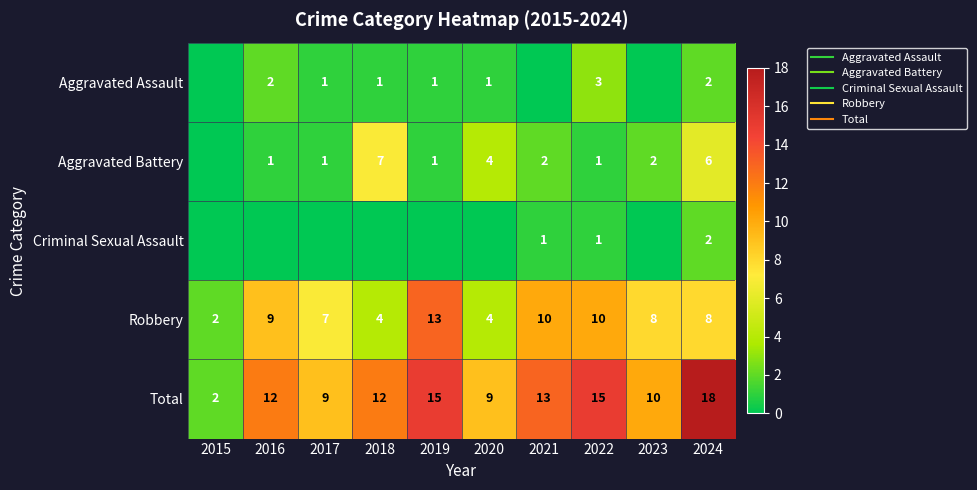

Which series has the largest total across all categories?

Total